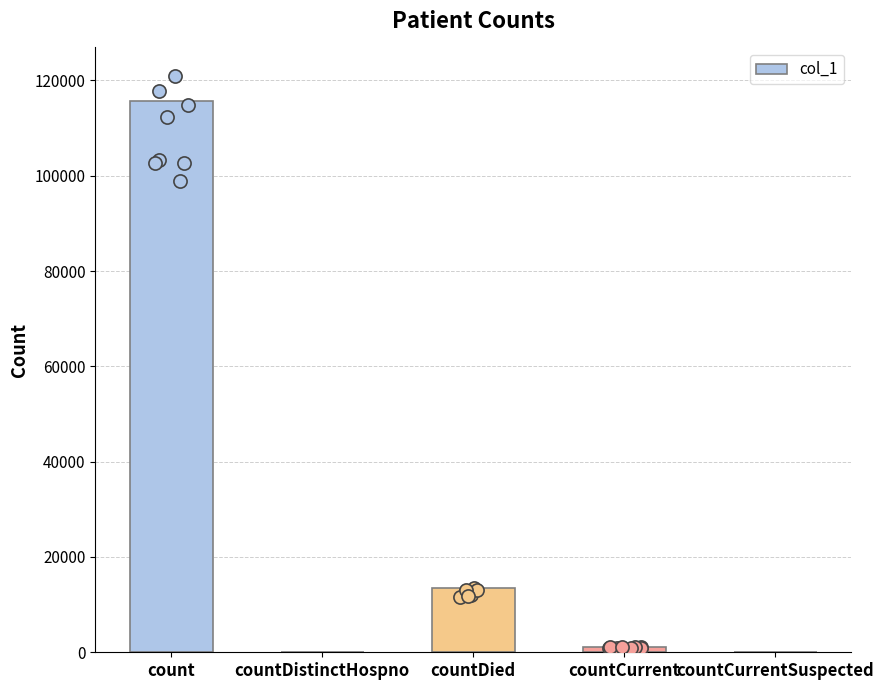

What is the change in value from countDistinctHospno to countCurrent?

+1093